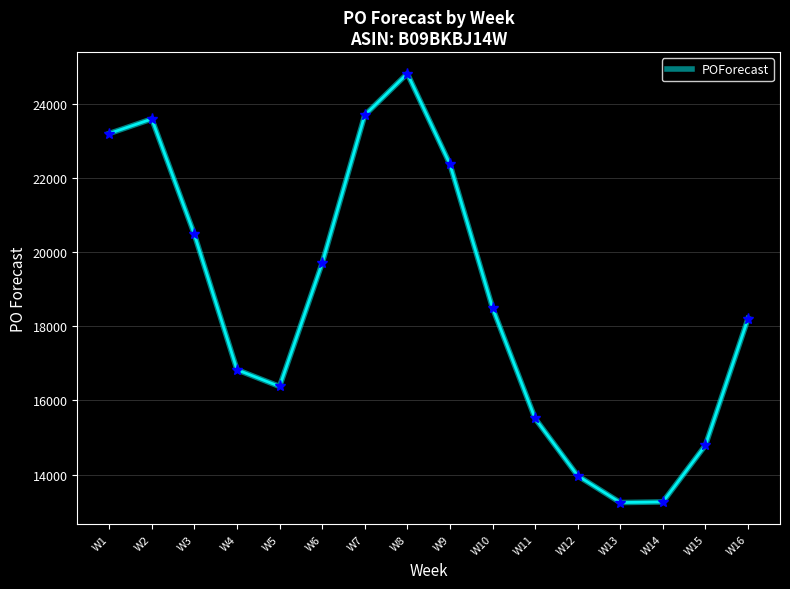

What is the maximum value shown in the chart?

24807